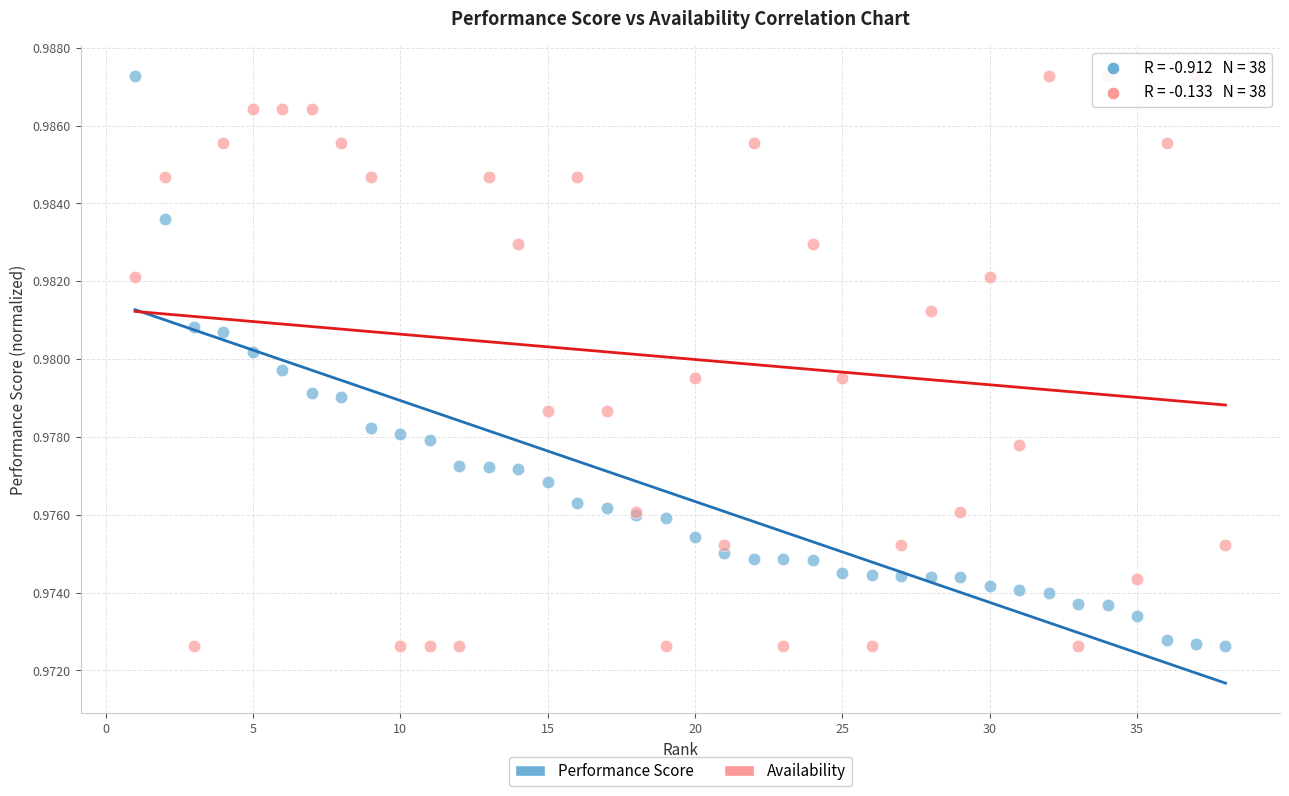

What is the X range (max minus min) for the scatter plot?

37.0